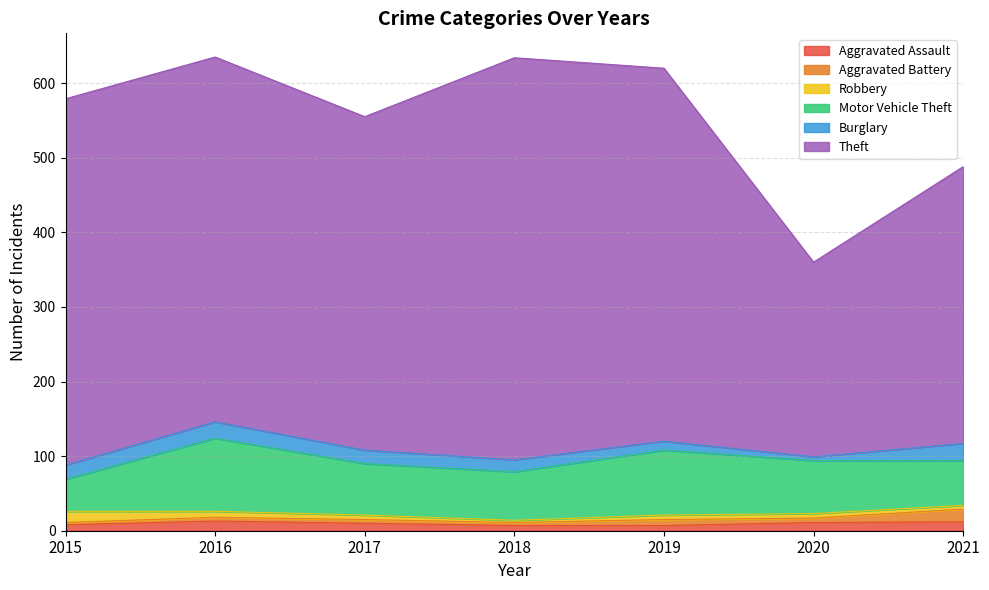

True or false: Motor Vehicle Theft and Aggravated Battery cross at least once.

False